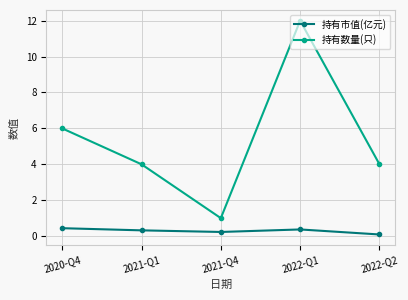

True or false: 持有市值(亿元) and 持有数量(只) cross at least once.

False